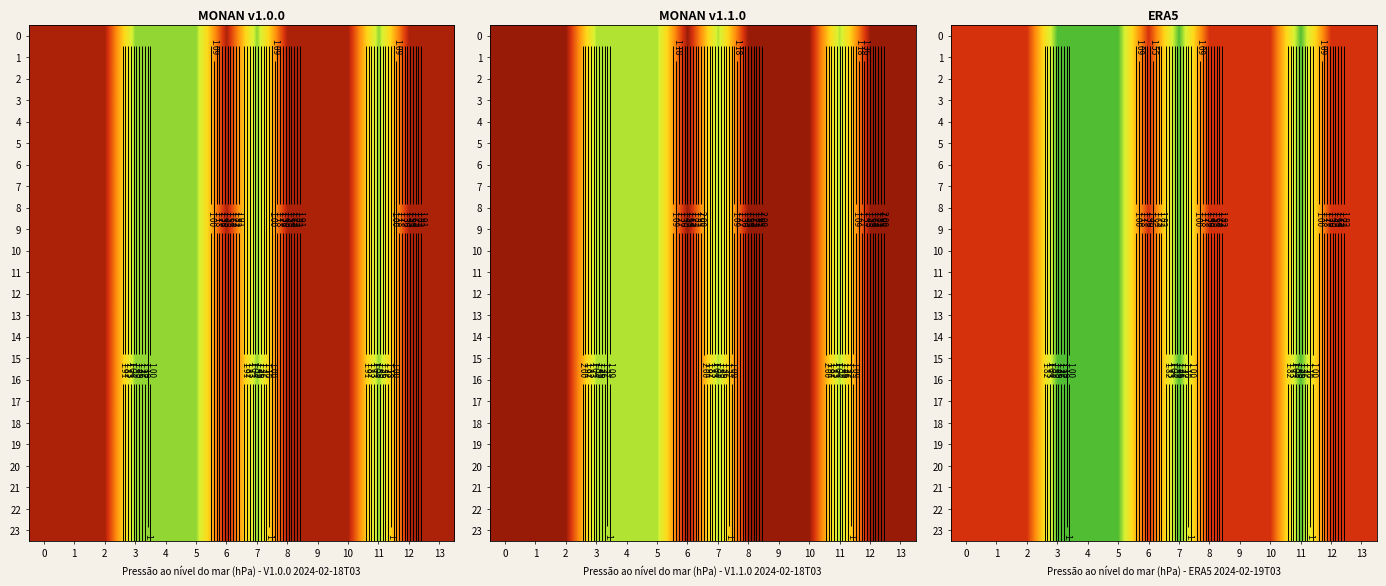

At how many categories does at least one series exceed 1?

9